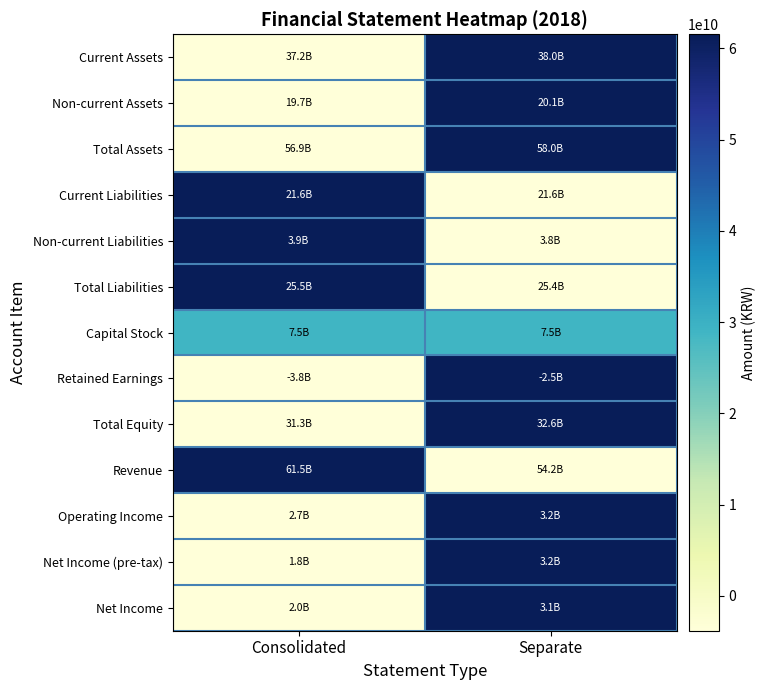

Between Consolidated and Separate, which is larger?

Separate